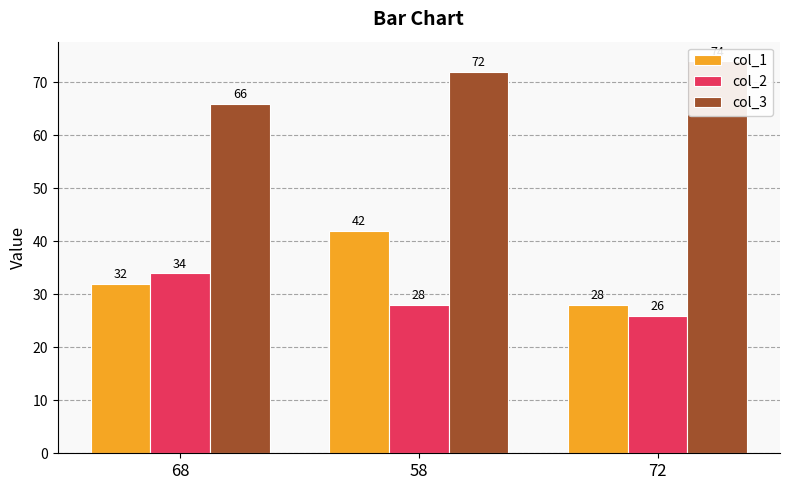

Which series changed the most between 68 and 58?

col_1